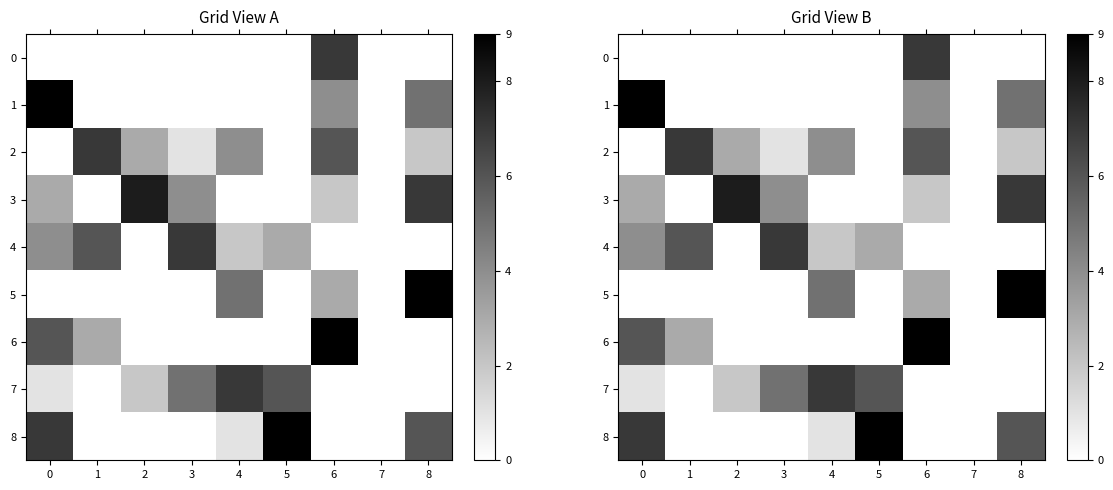

What is the difference between the second highest and second lowest values in the 7 series?

6